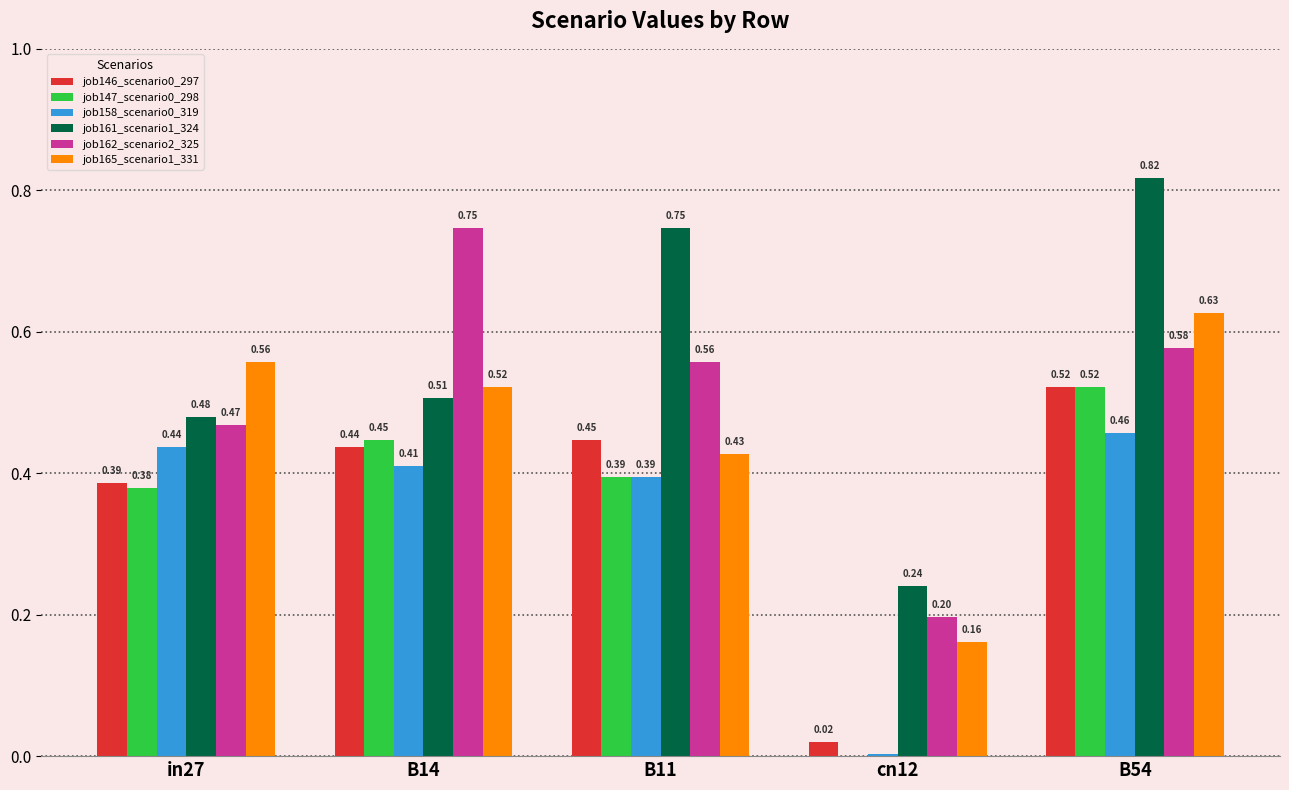

Which series changed the most between in27 and B54?

job161_scenario1_324